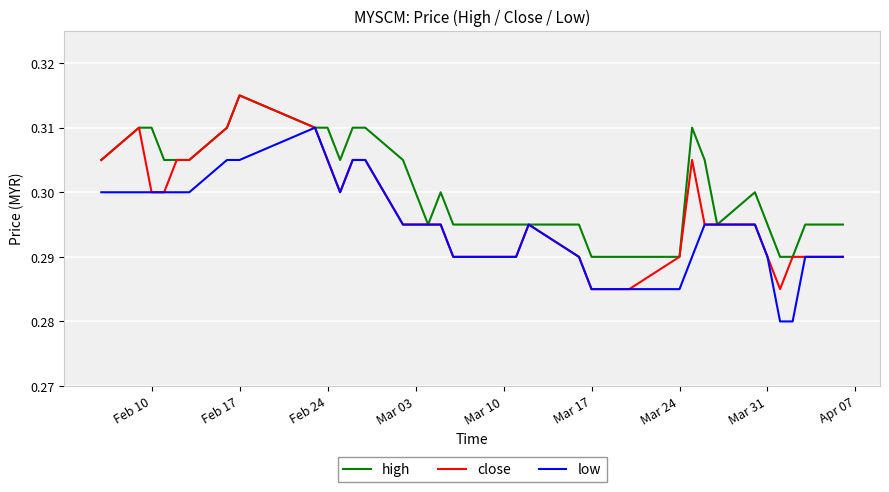

Rank the series by their average value, from lowest to highest.

low, close, high